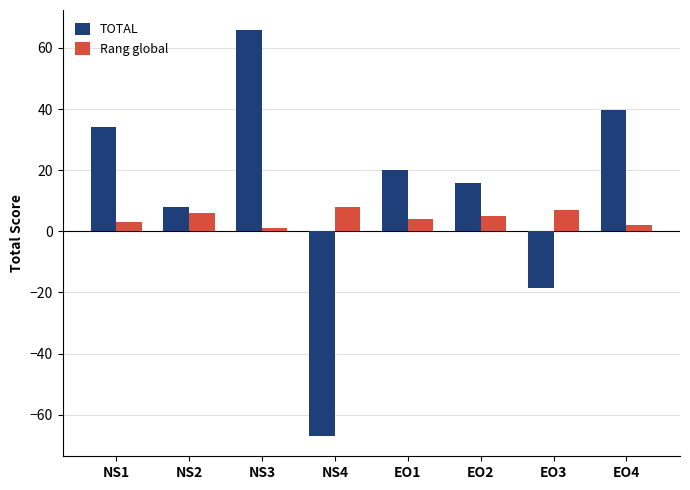

What is the difference between the second highest and second lowest values in the TOTAL series?

58.1